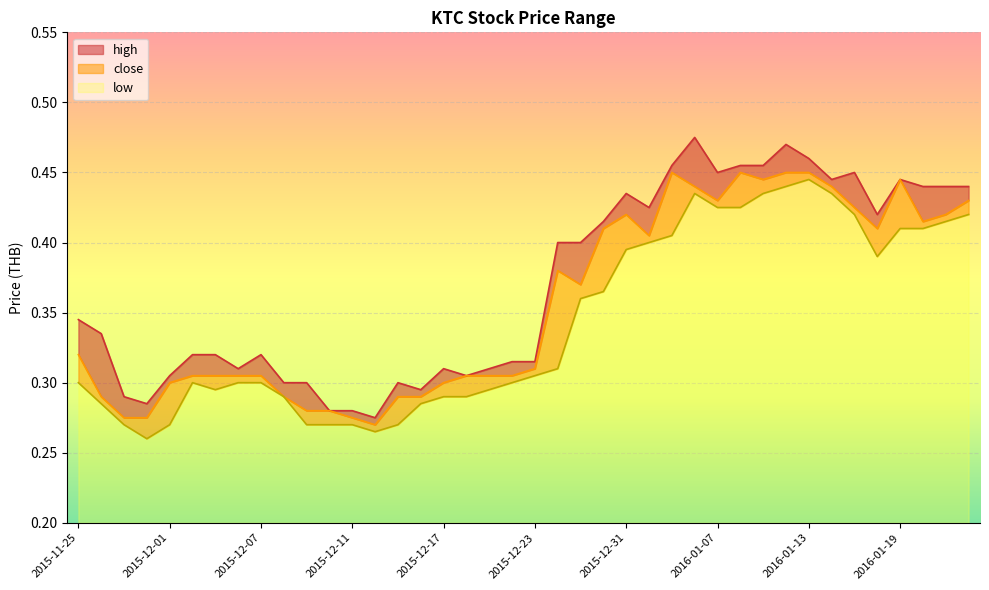

At which category does high reach its first local peak?

2015-12-07